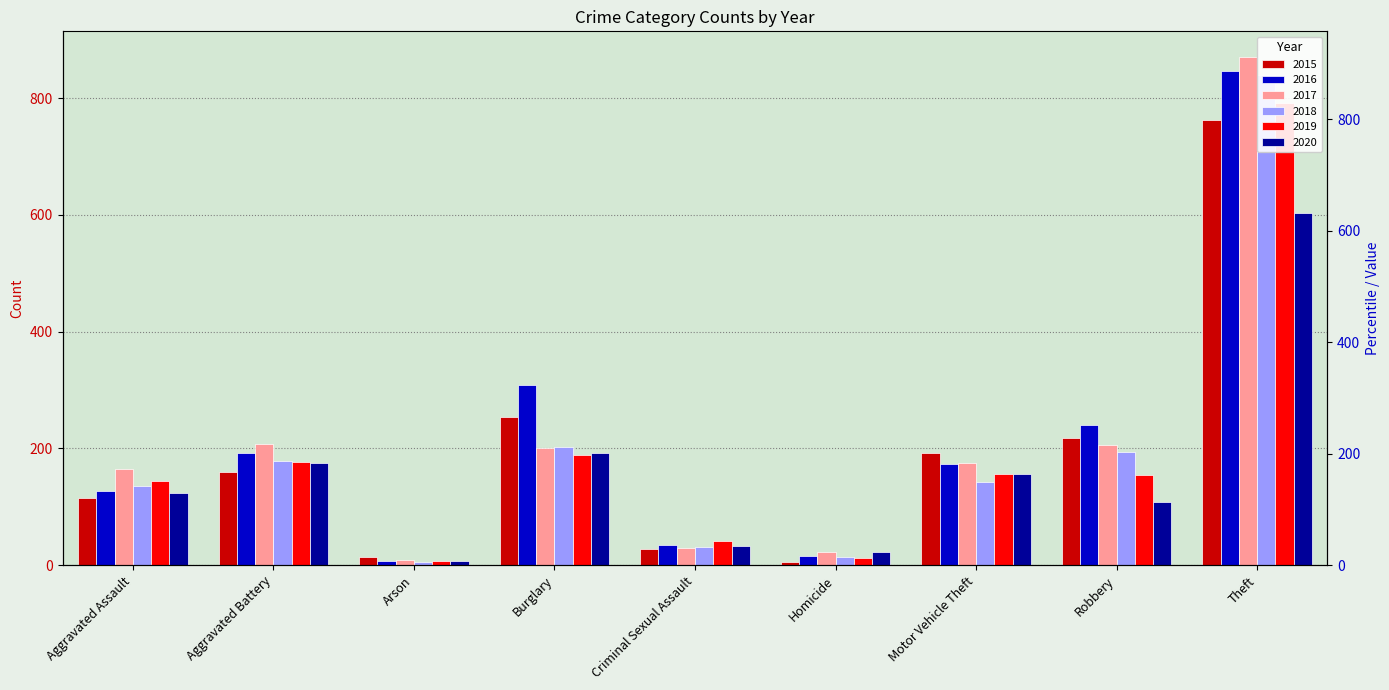

Count the number of data series in this chart.

6